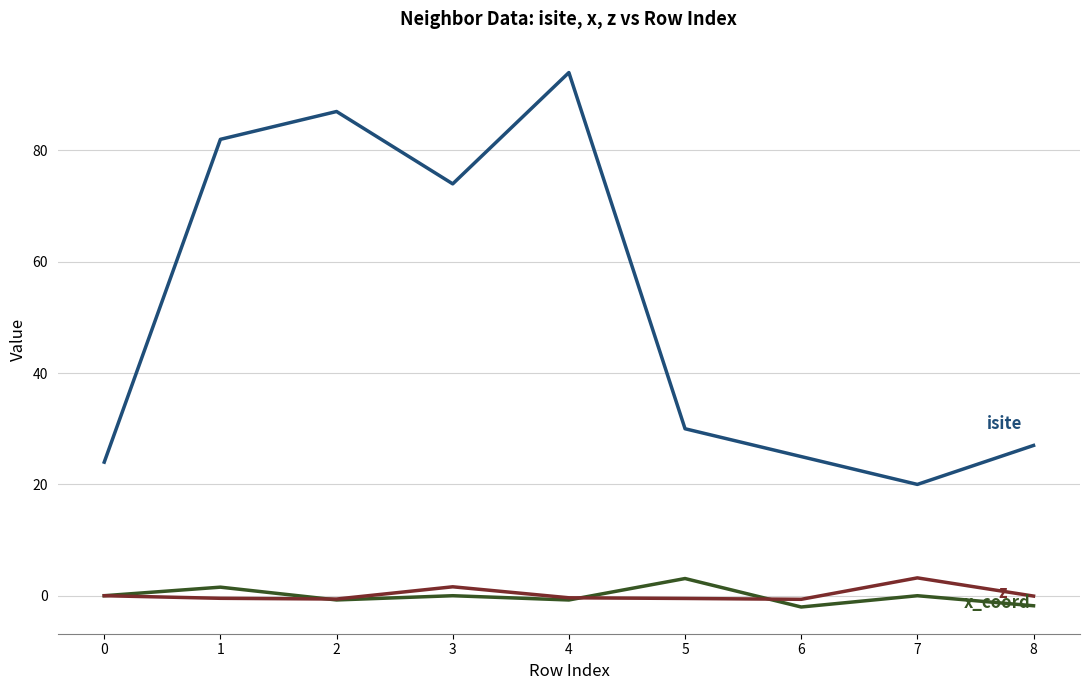

At which category does the chart reach its peak across all series?

4